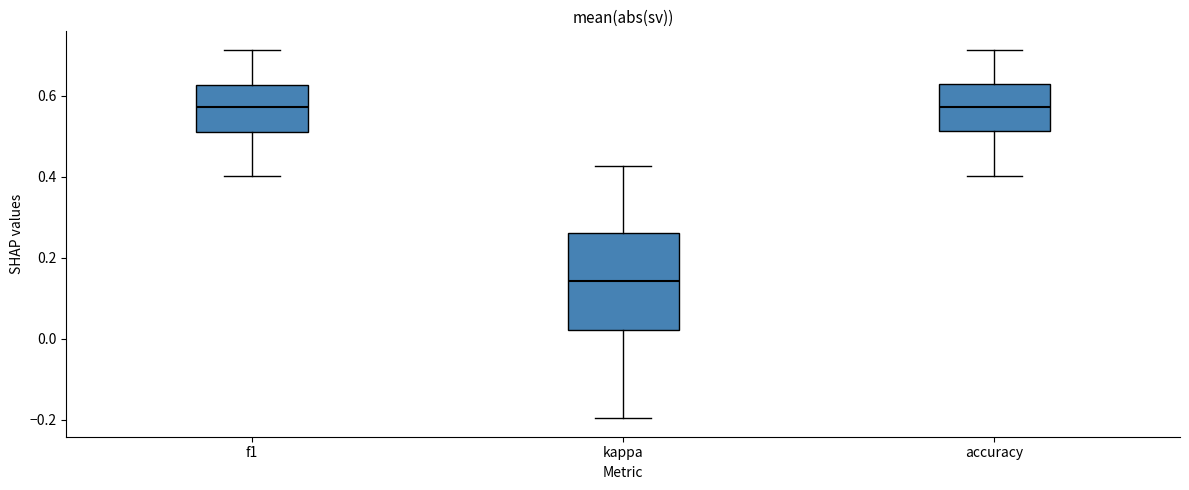

Reading left to right, transcribe this box plot: for each box, give where its median line is, the range the box spans, and where its two whiskers end, as read against the y-axis. The values are not printed on the chart, so give them approximately, as read against the axis.

f1: median 0.58, box 0.52 to 0.62, whiskers 0.40 to 0.72
kappa: median 0.14, box 0.02 to 0.26, whiskers -0.20 to 0.42
accuracy: median 0.58, box 0.52 to 0.62, whiskers 0.40 to 0.72